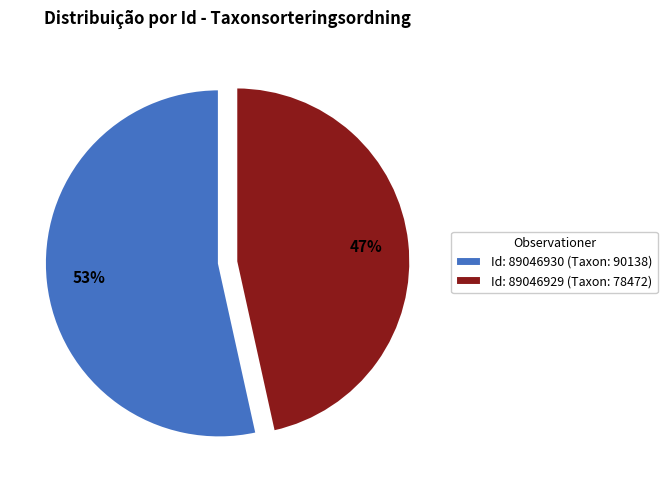

The Id: 89046930 (Taxon: 90138) slice represents 47% of the pie. True or false?

False